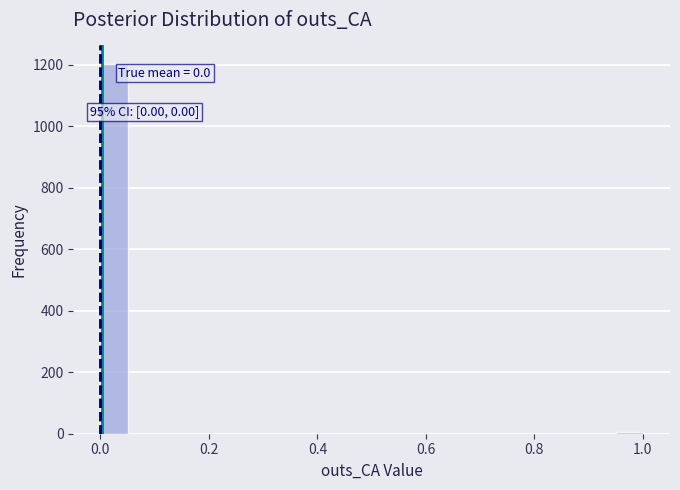

Around what value on the x-axis is the tallest bar? Give the approximate position of its centre, as read against the axis.

0.02